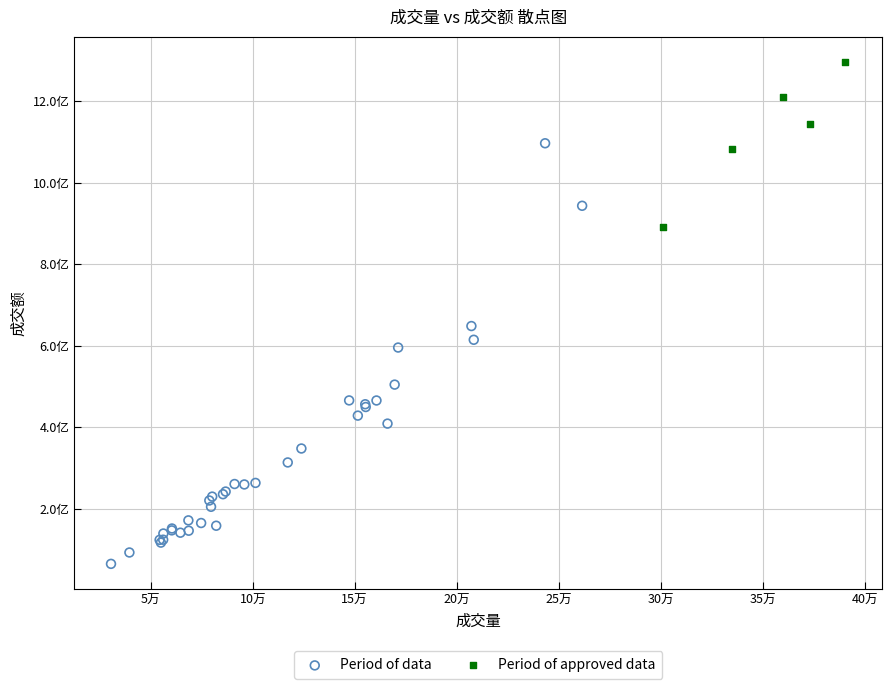

Which series reaches the maximum Y coordinate?

Period of approved data